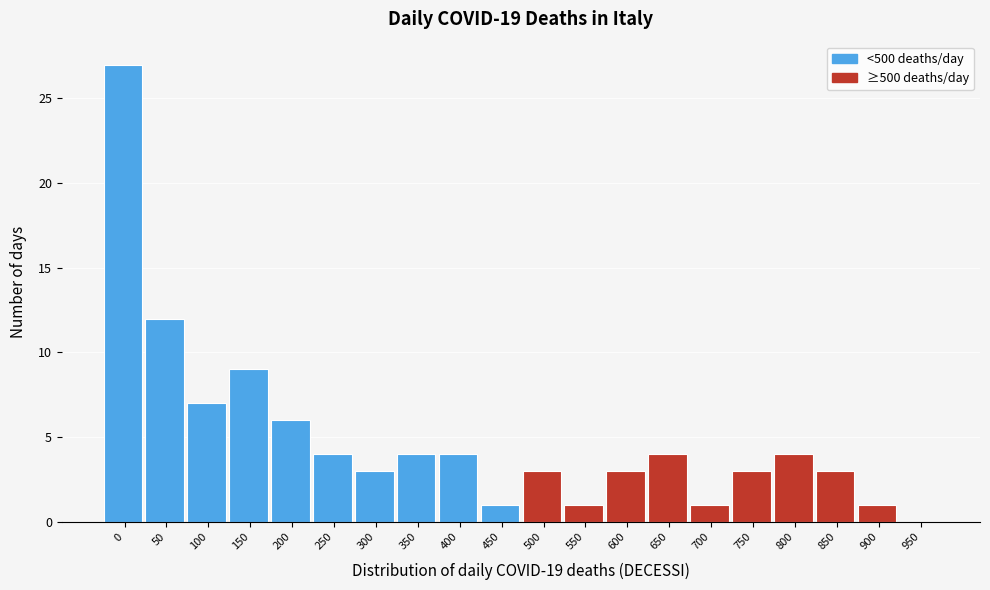

Reading left to right, extract all data points from this chart.

0=27	50=12	100=7	150=9	200=6	250=4	300=3	350=4	400=4	450=1	500=3	550=1	600=3	650=4	700=1	750=3	800=4	850=3	900=1	950=0